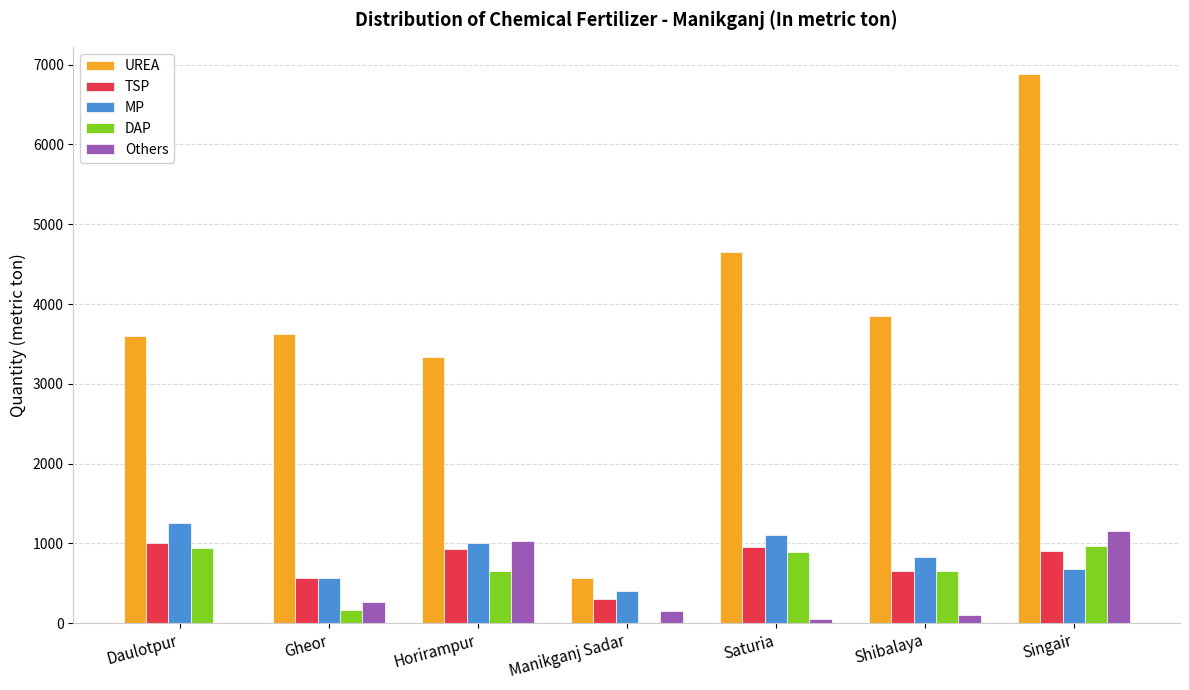

Are the bars grouped side by side (vs. stacked)?

Yes